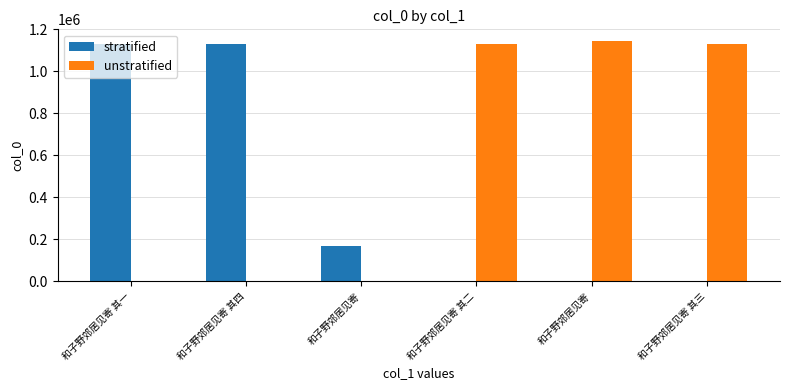

Which category has the highest value in the stratified series?

和子野郊居见寄 其四